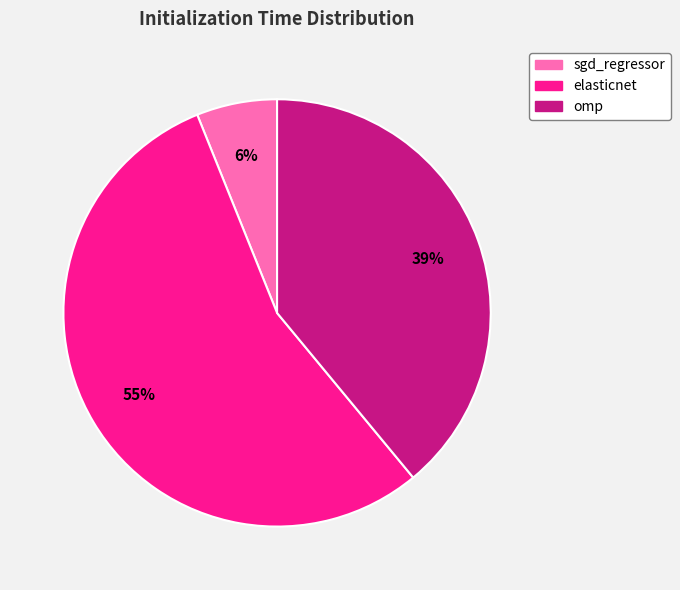

True or false: sgd_regressor accounts for 6% of the total.

True